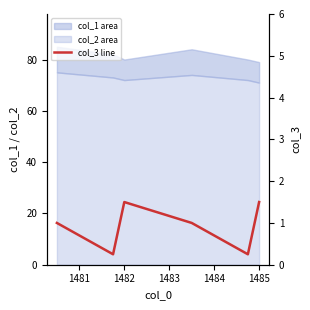

Where is the first local maximum?

1482